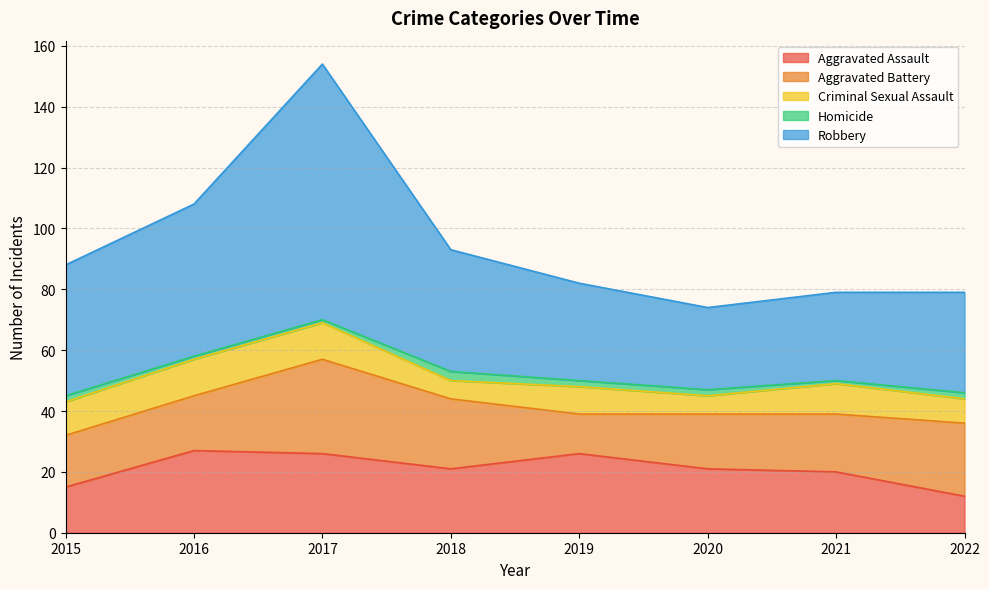

What is the difference between the maximum and minimum values in the Criminal Sexual Assault series?

6